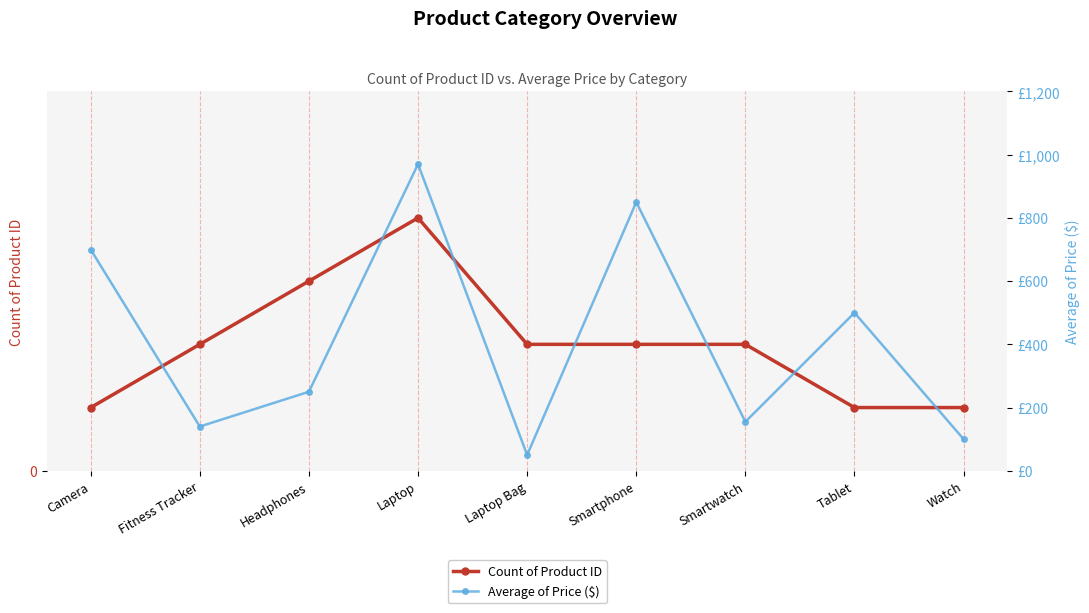

True or false: Average of Price ($) and Count of Product ID intersect in this chart.

False